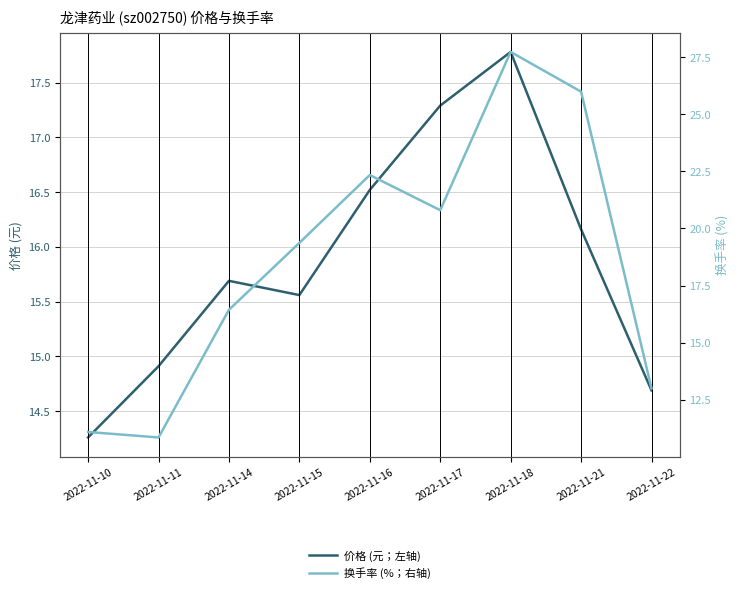

How many data points does each series have?

9